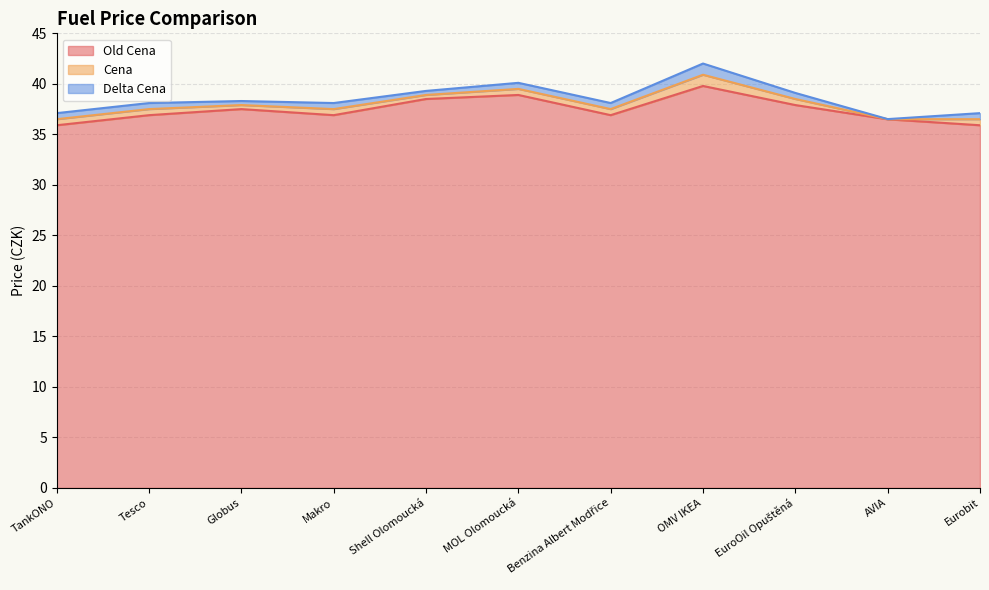

True or false: Old Cena has more than 2 points higher than both neighbors.

True